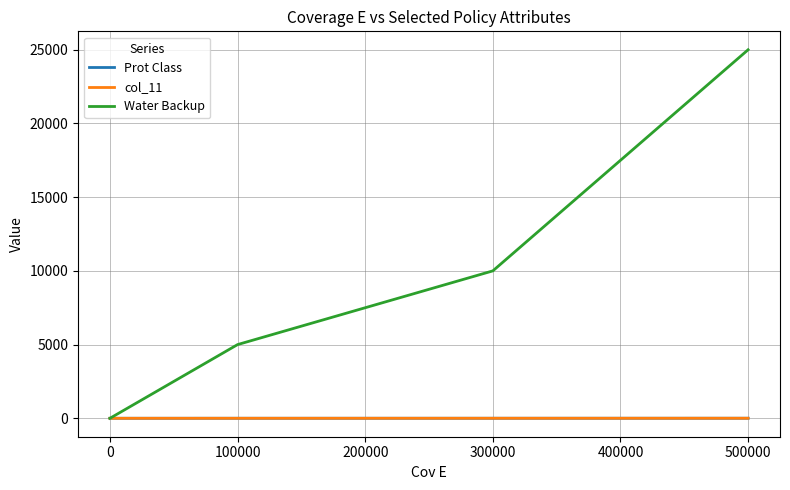

Does the chart display data point markers on the line(s)?

No